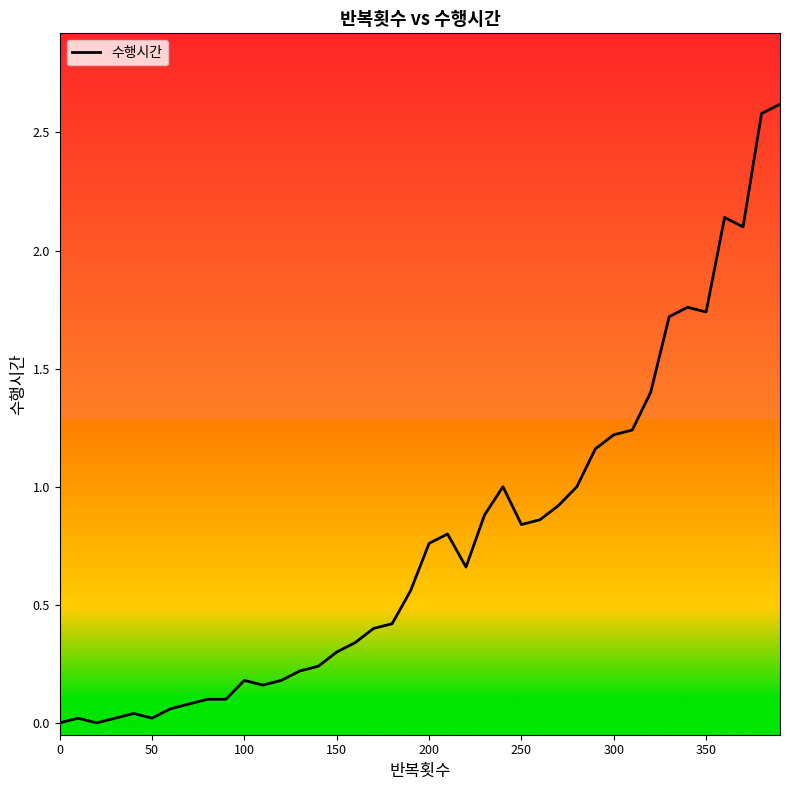

What is the difference between the maximum and minimum values?

2.6